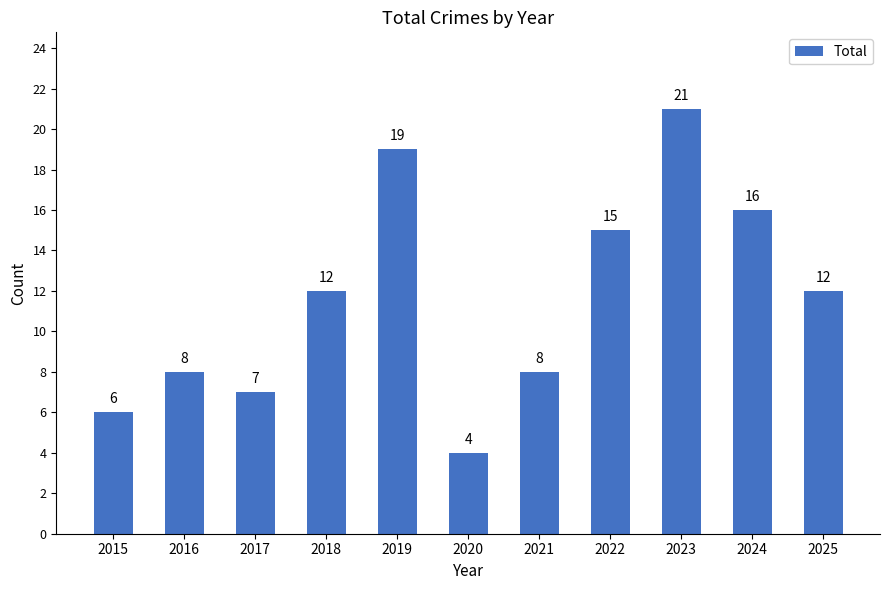

What is the sum of the values at 2016 and 2017?

15